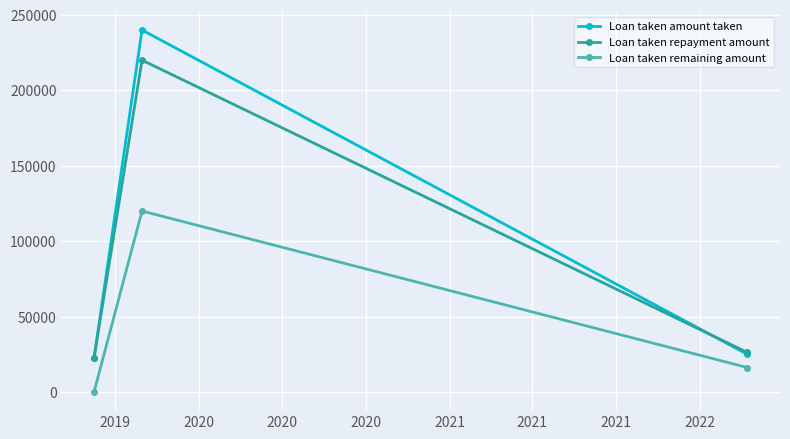

Reading left to right, transcribe all the data shown in this chart.

Loan taken amount taken: 22500	240000	25000
Loan taken repayment amount: 22500	220000	26250
Loan taken remaining amount: 0	120000	16250